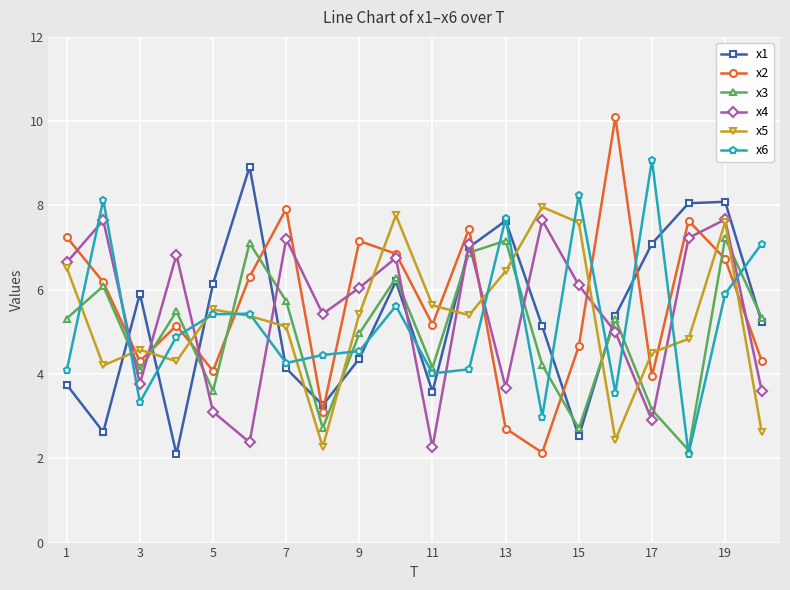

How many lines are shown in the chart?

6